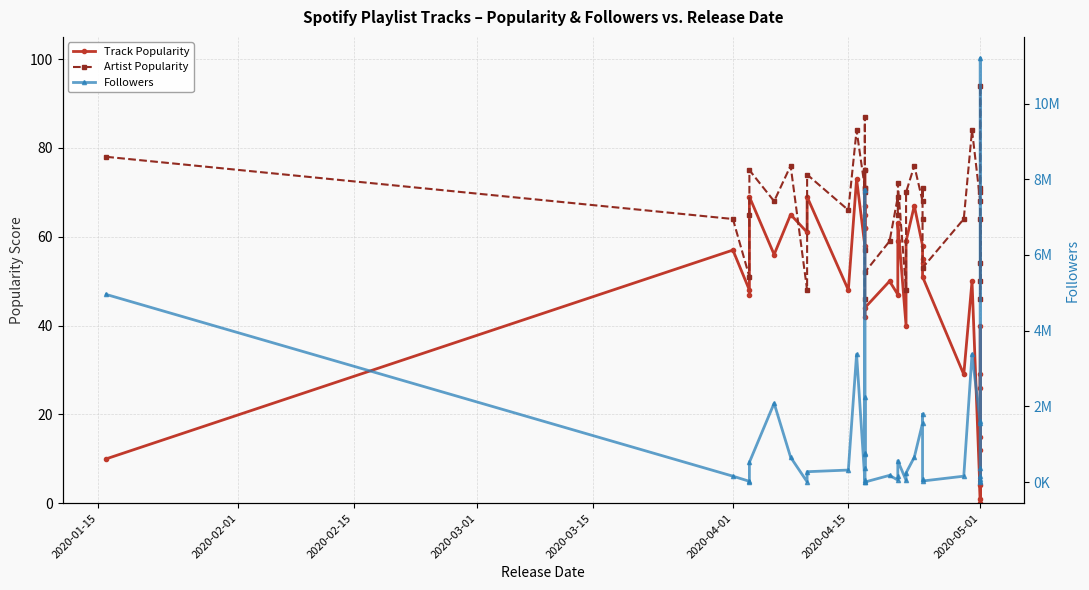

Which has a higher value, 32 or 2020-05-01?

2020-05-01